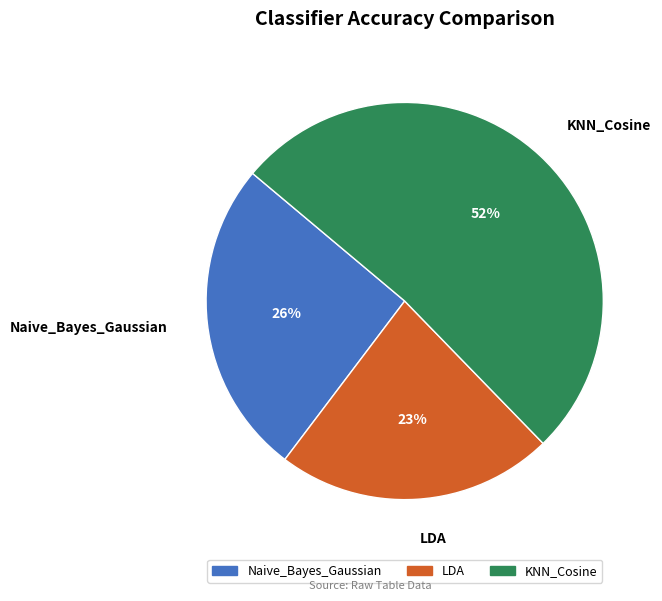

What percentage is the LDA slice, to the nearest percent?

23%